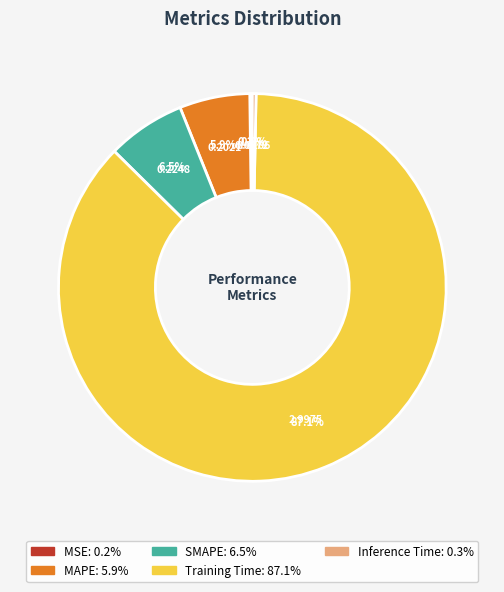

Is the sum of SMAPE and Training Time greater than half?

Yes